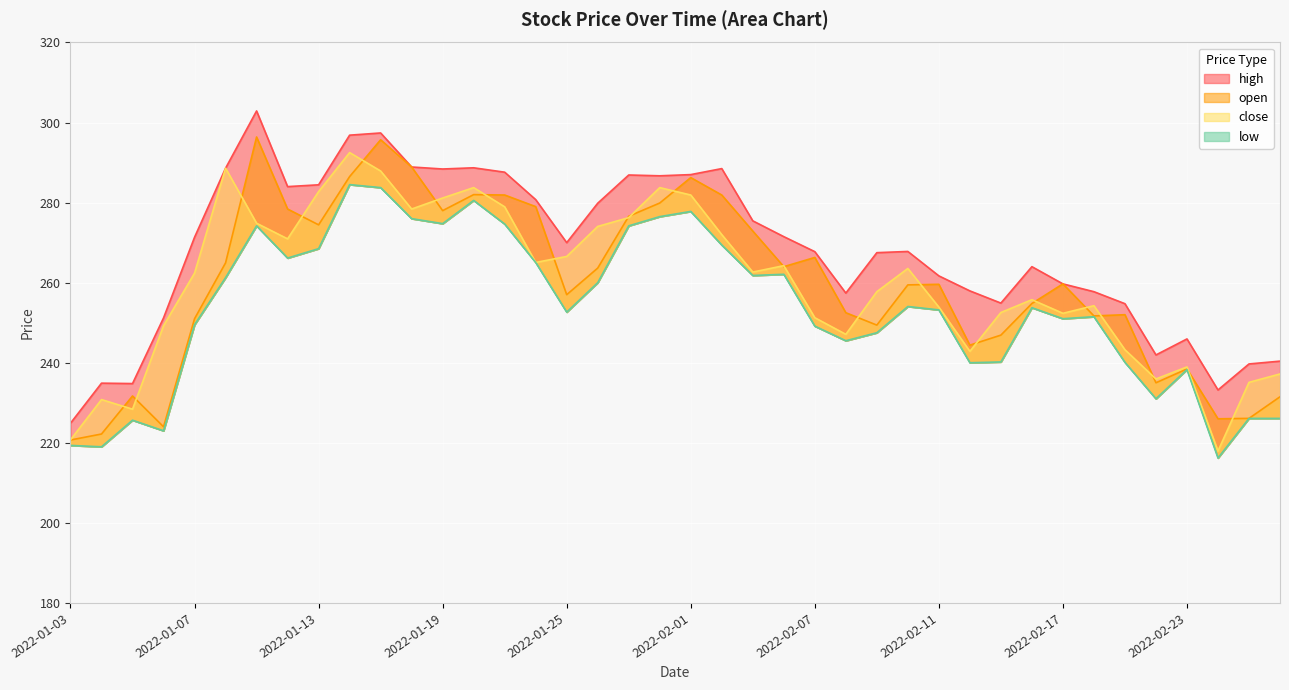

Is it true that high equals 158.1 at 2022-01-11?

False